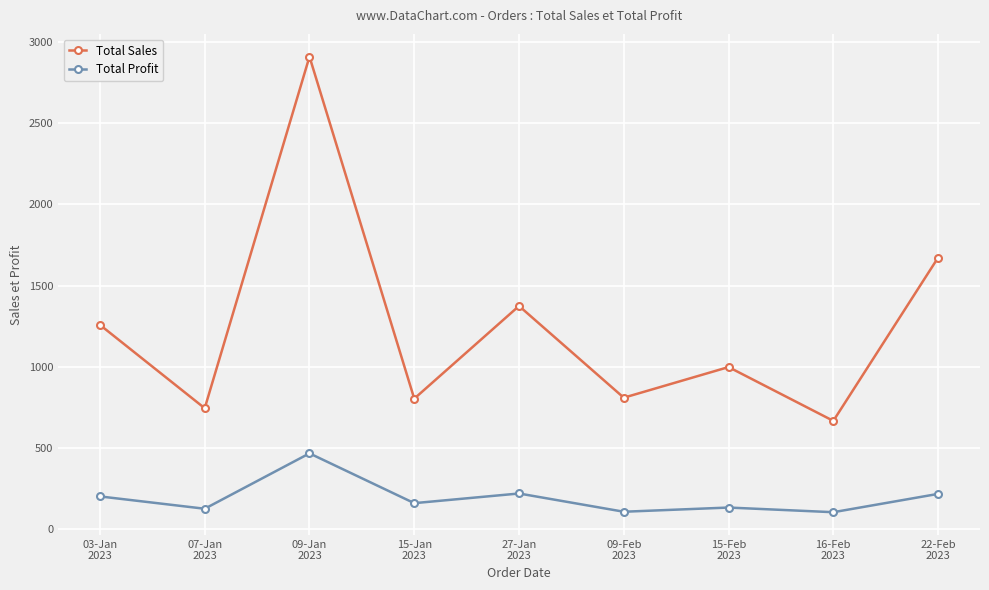

What is the total value across all series at 16-Feb
2023?

769.0